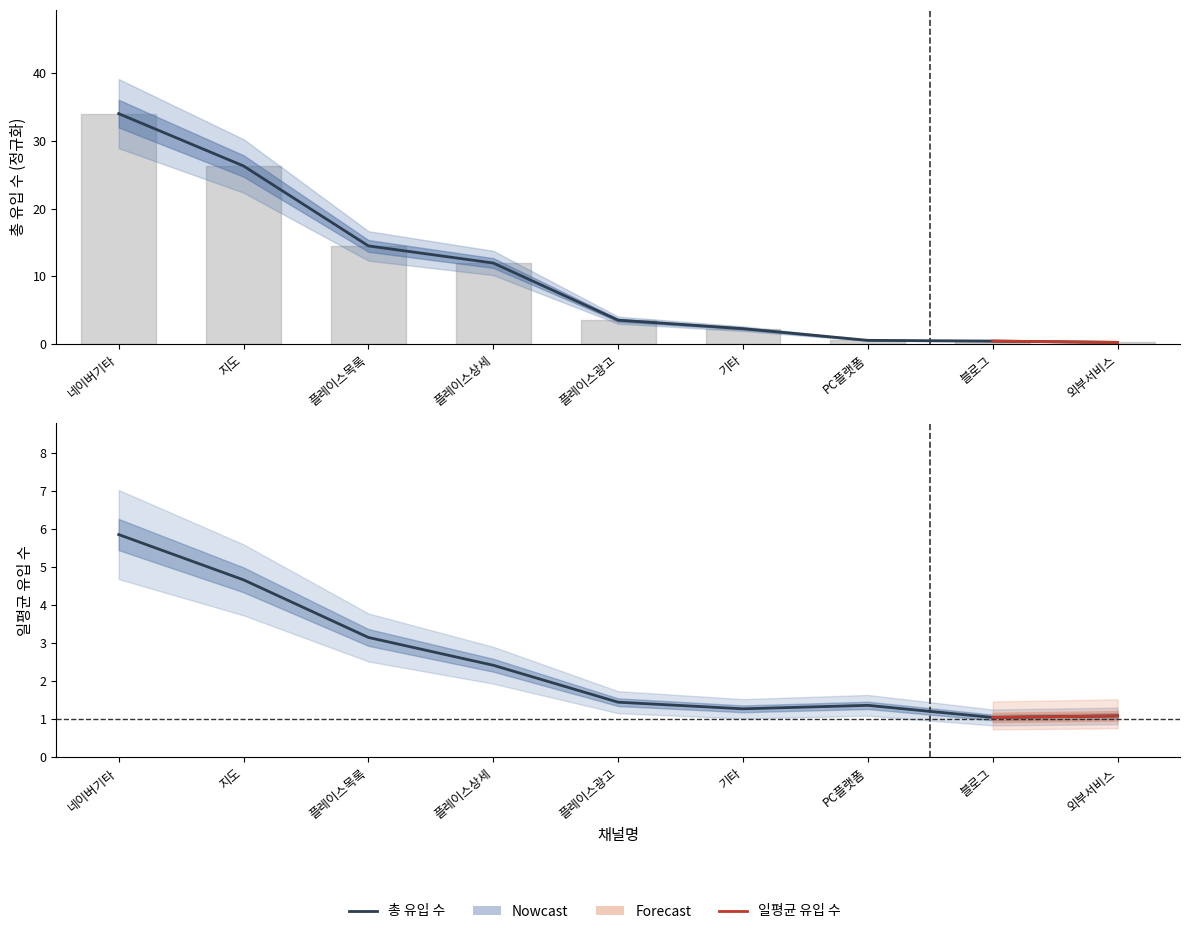

What is the label of the 8th point from the right?

지도